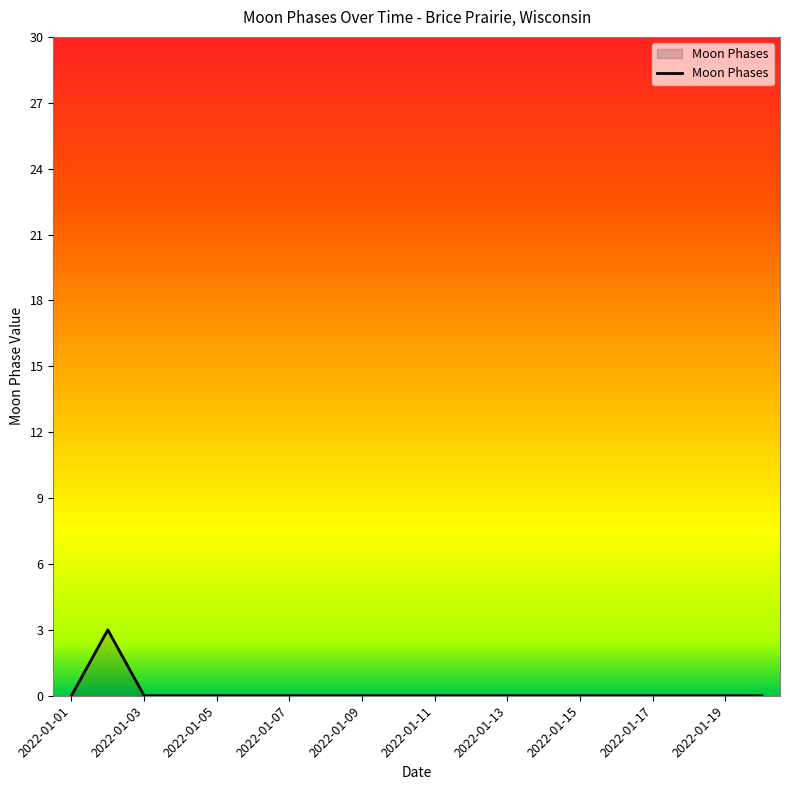

What is the maximum value shown in the chart?

3